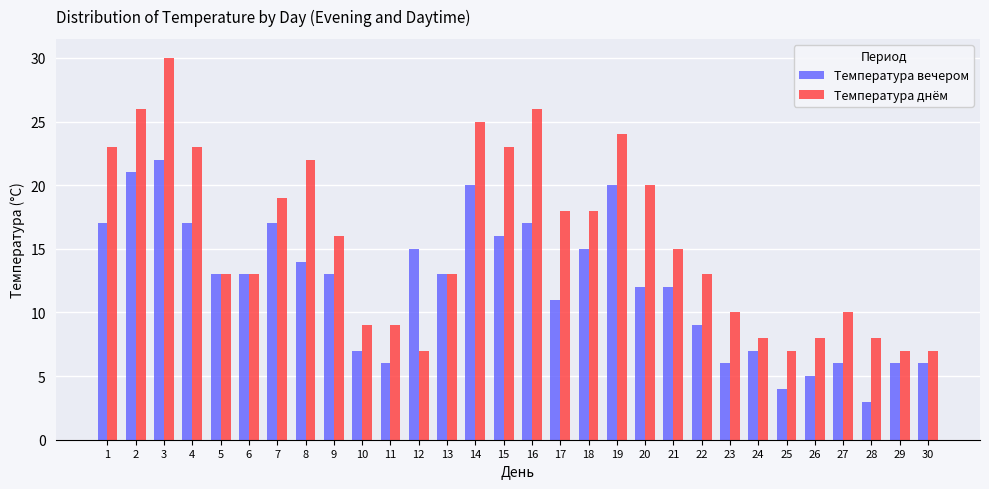

What are all the series names shown in the legend?

Температура вечером, Температура днём